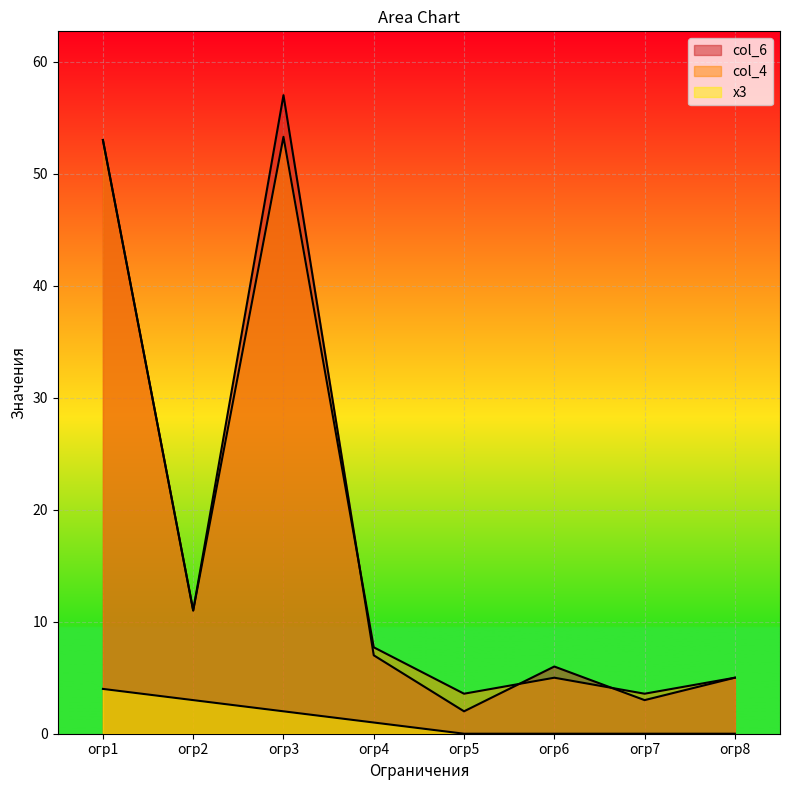

Is it true that х3 equals 1.2 at огр7?

False